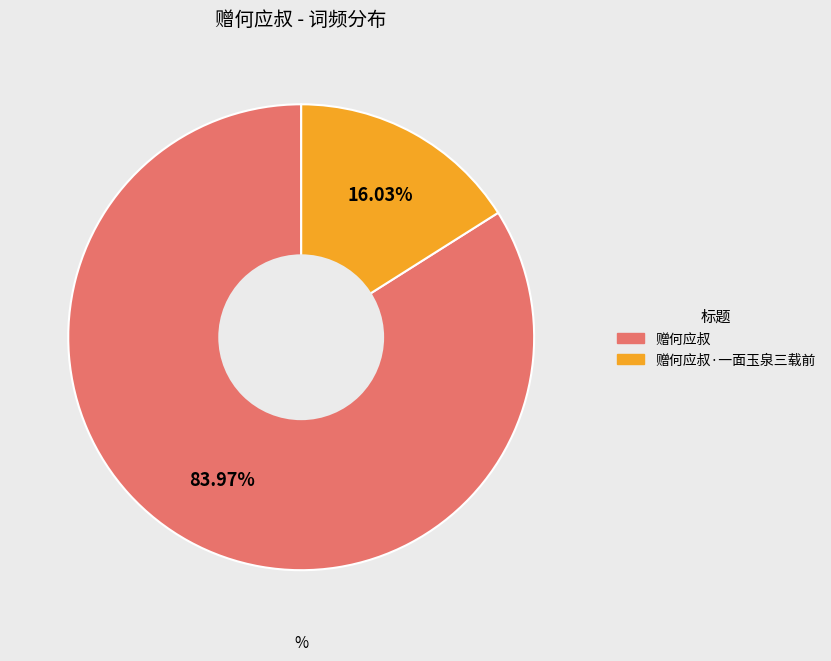

Does any single category account for the majority?

Yes